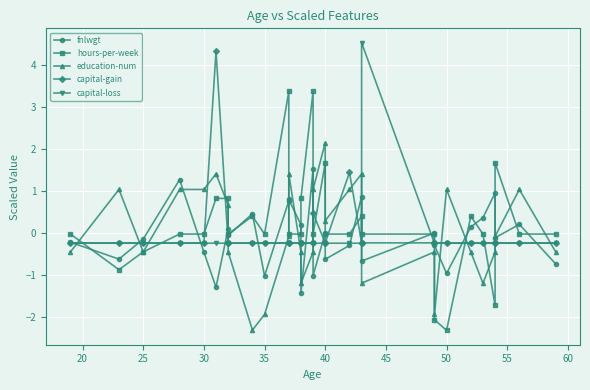

How many intersections are there between capital-gain and capital-loss?

2